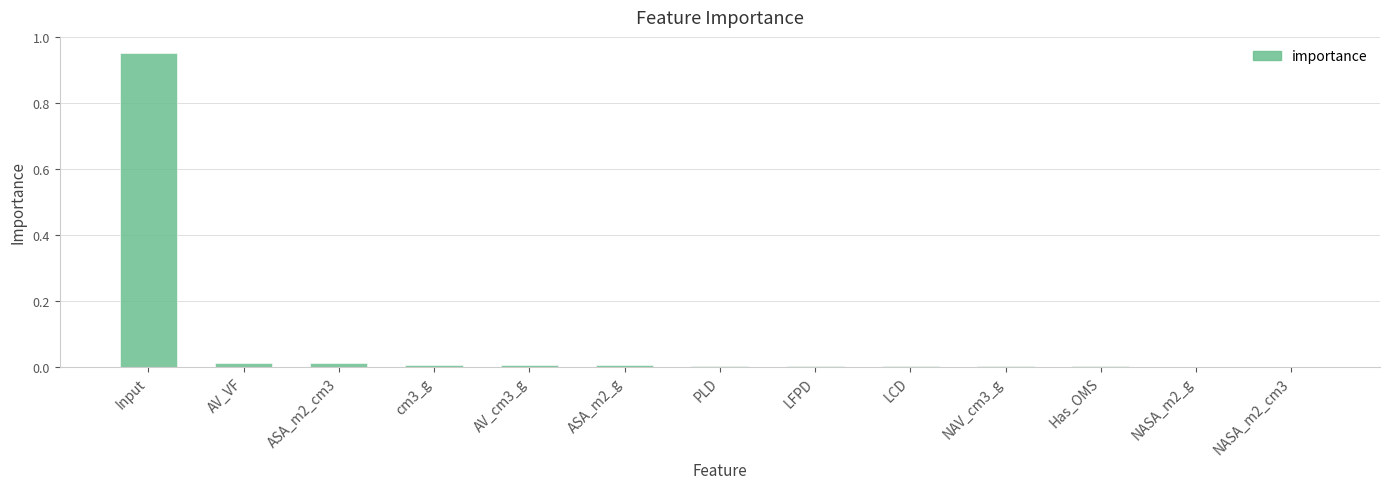

Between NASA_m2_g and AV_VF, which is larger?

AV_VF